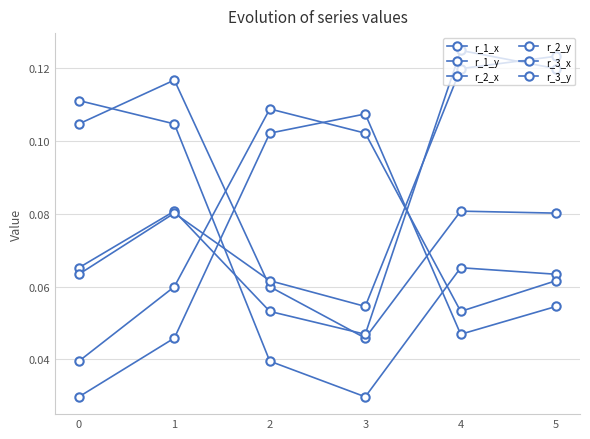

How many lines are shown in the chart?

6